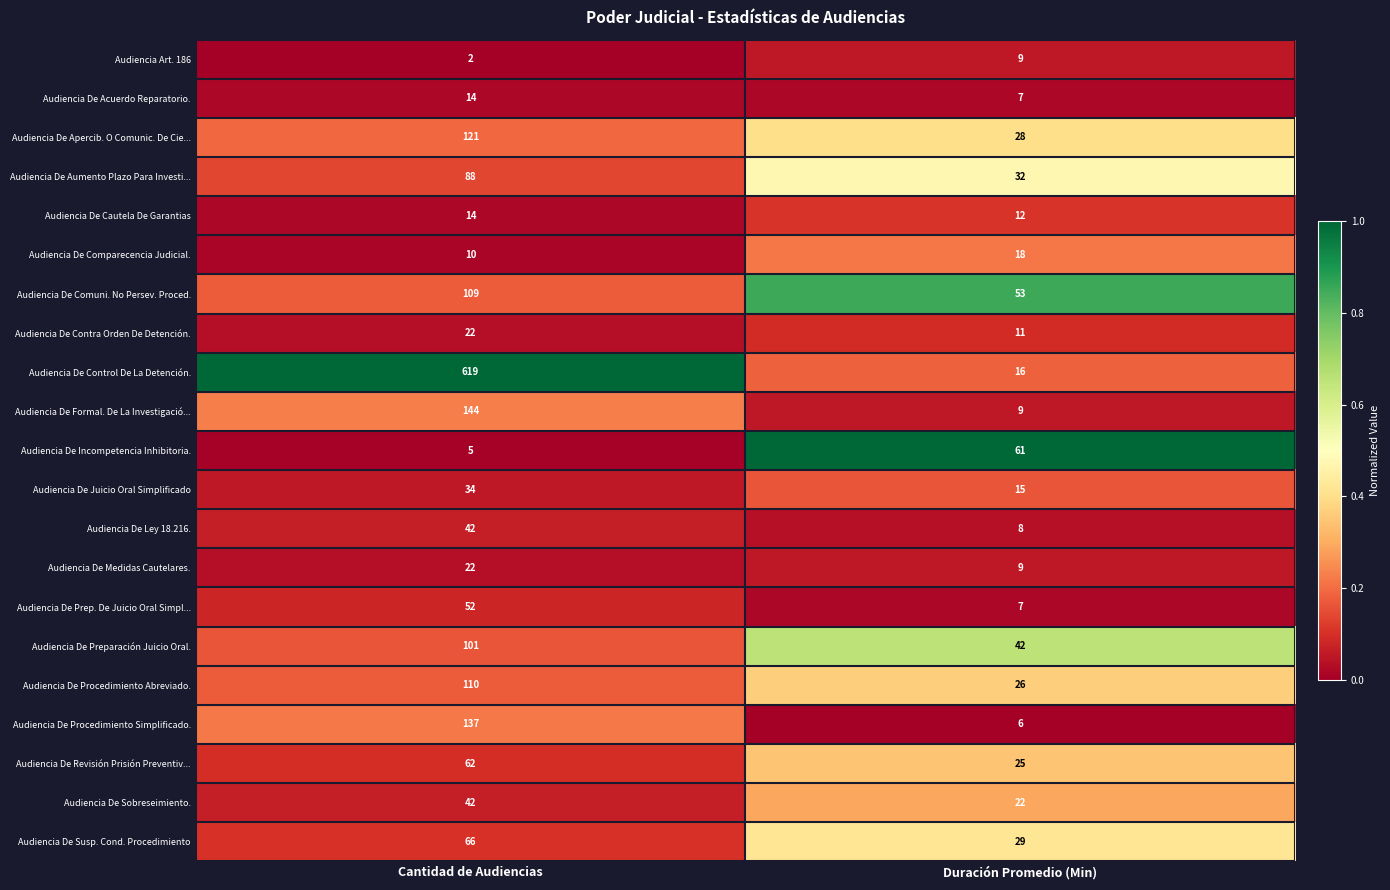

What is the difference between the highest and lowest values at Duración Promedio (Min)?

55